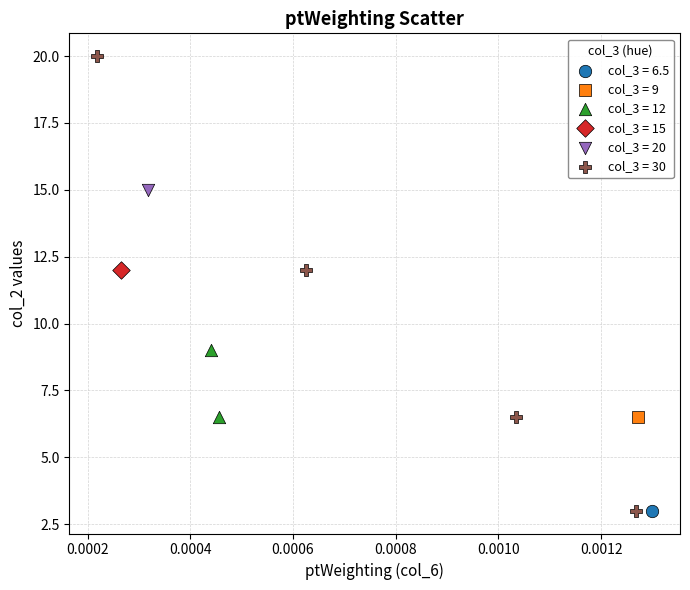

Which series reaches the maximum Y coordinate?

col_3 = 30